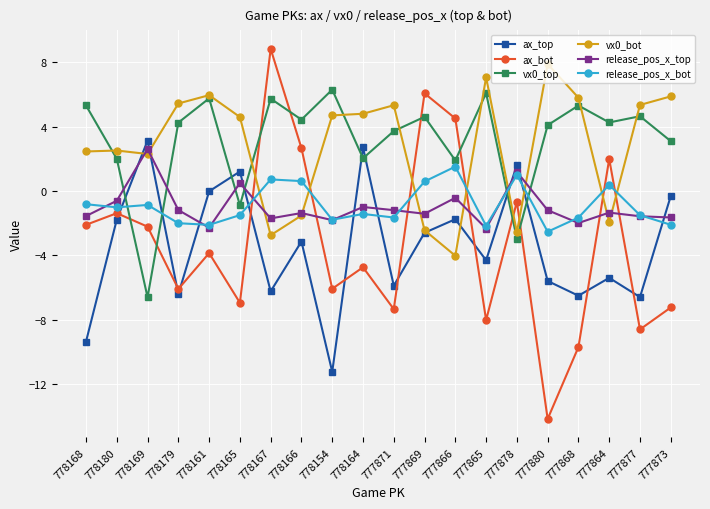

Where do ax_top and vx0_top first cross each other?

778180 and 778169